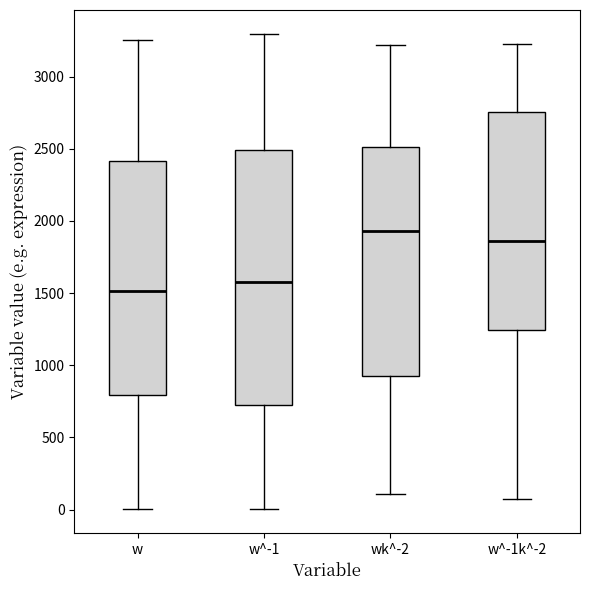

Comparing the boxes themselves (not the whiskers), which one is the tallest?

w^-1